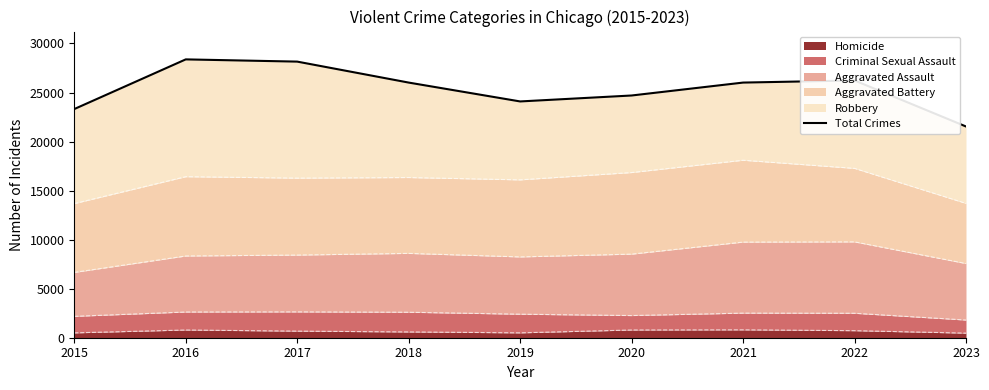

What is the value of the 9th point from the left?

21537